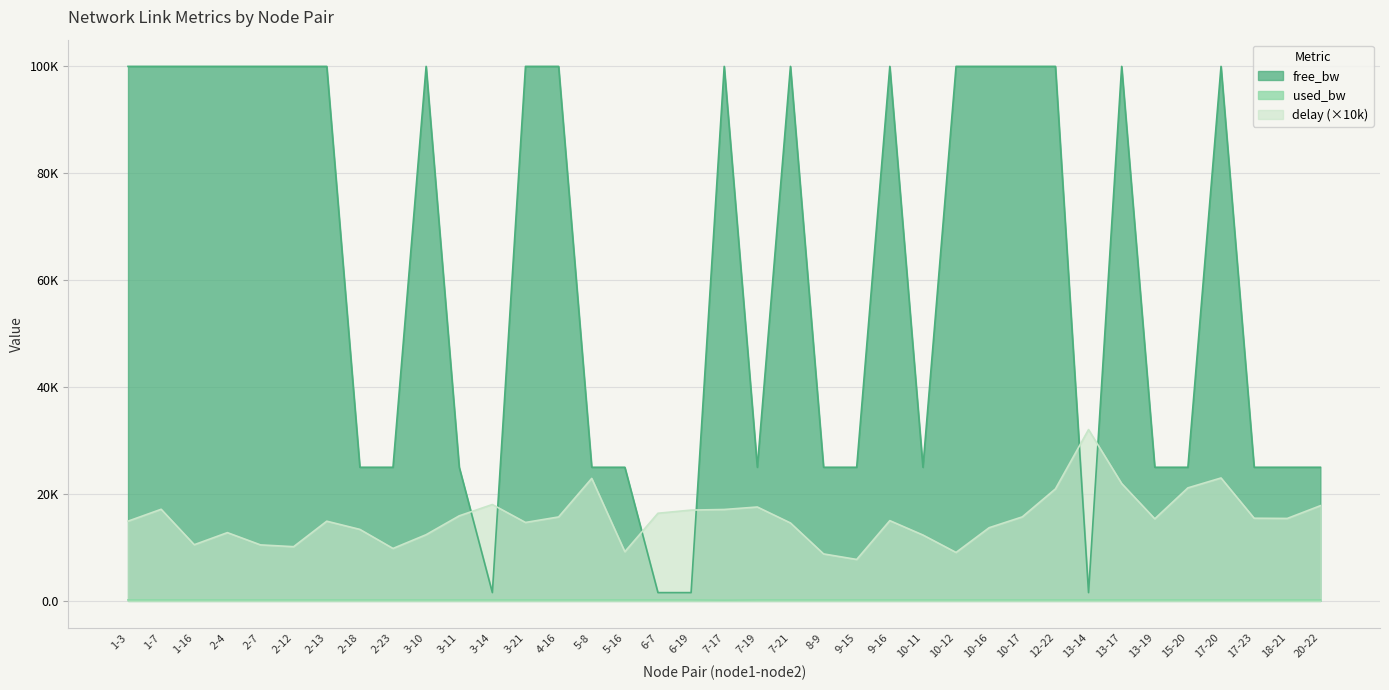

Is the value of used_bw at 7-17 greater than the value of delay at 18-21?

No